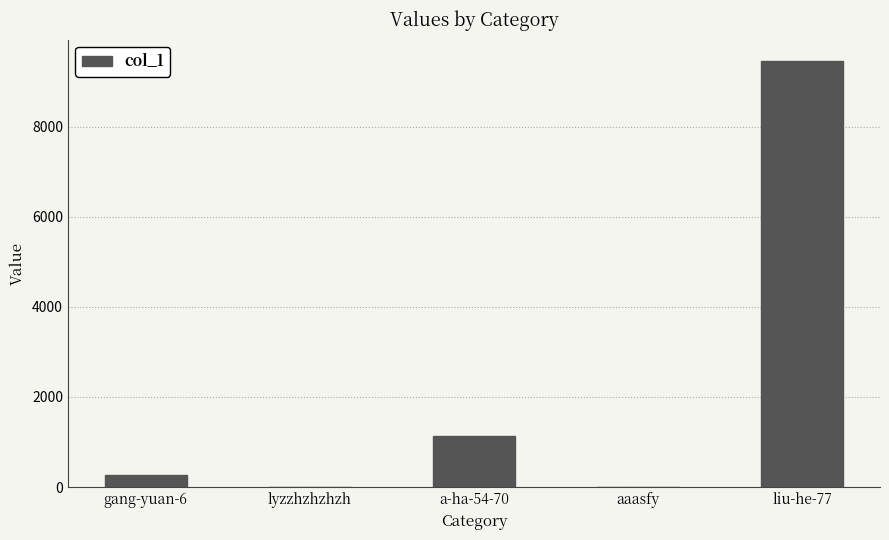

What is the greatest value displayed?

9463